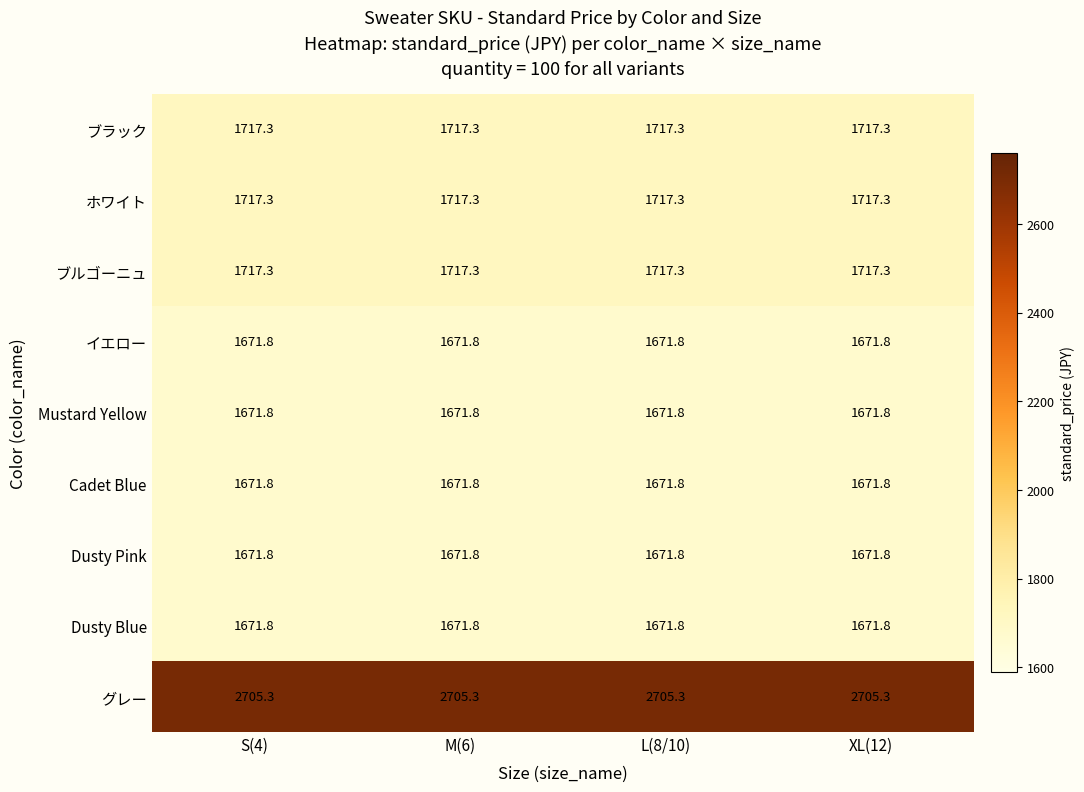

True or false: ブラック has a value of 1717.3 at M(6).

True